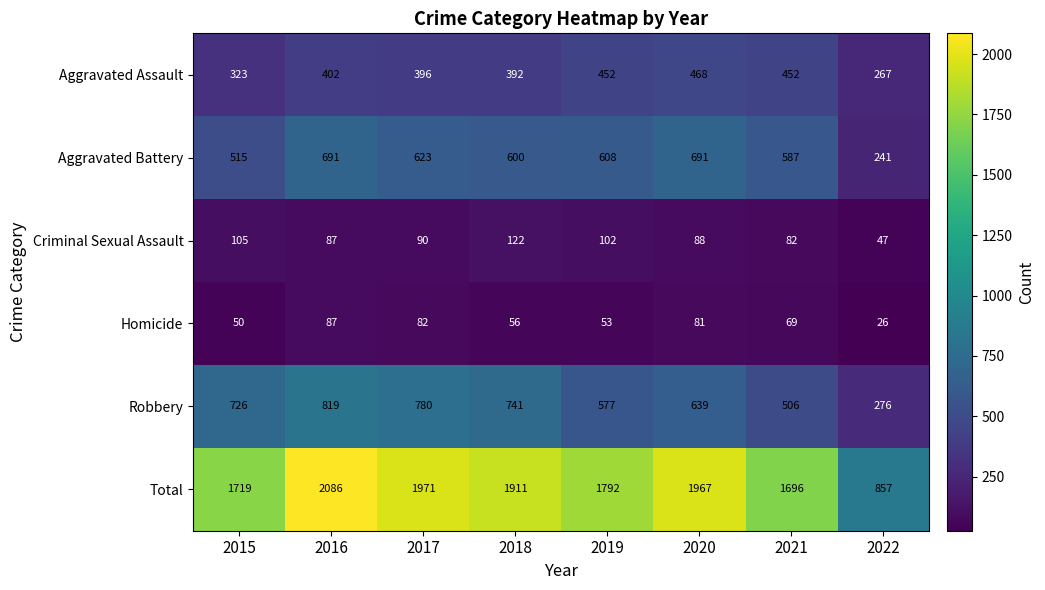

True or false: Total has a value of 1302 at 2016.

False